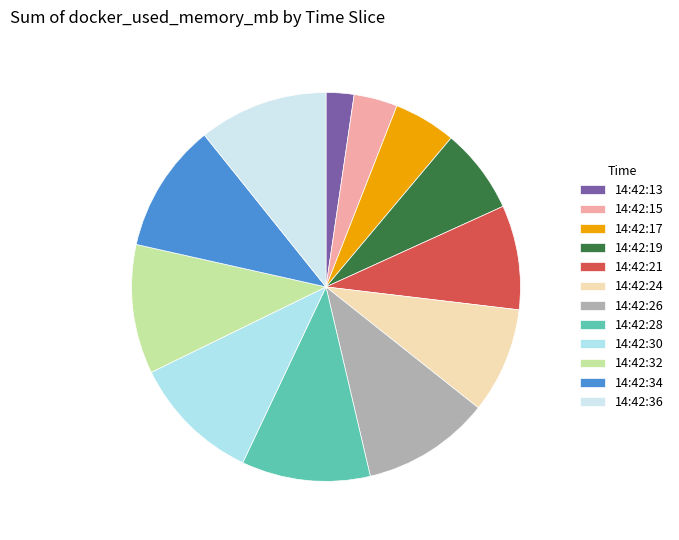

How many slices are in this pie chart?

12